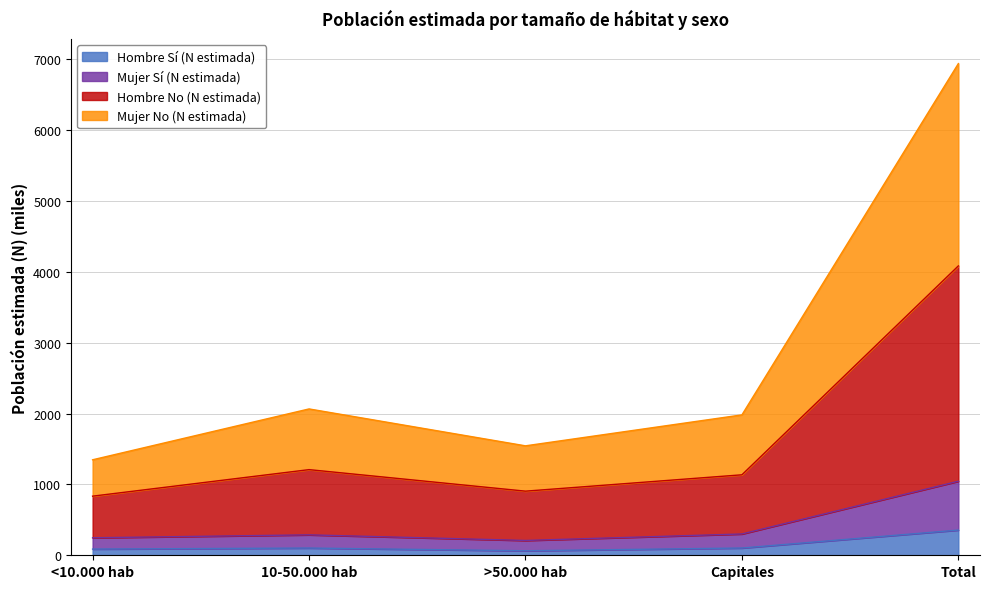

True or false: Mujer No (N estimada) and Hombre No (N estimada) intersect in this chart.

False